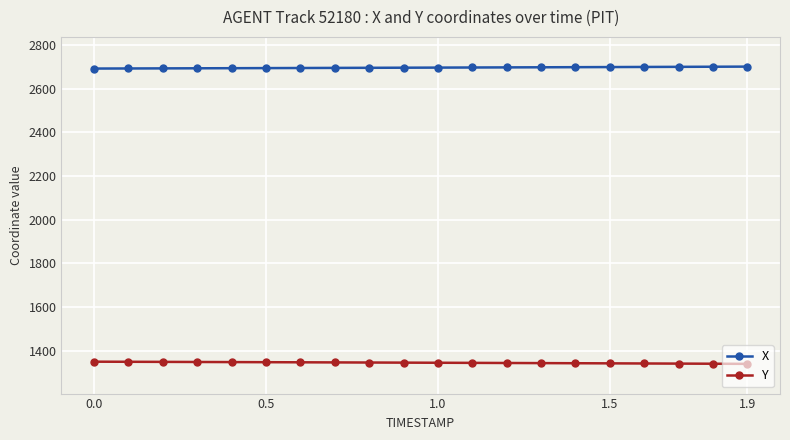

How many lines are shown in the chart?

2